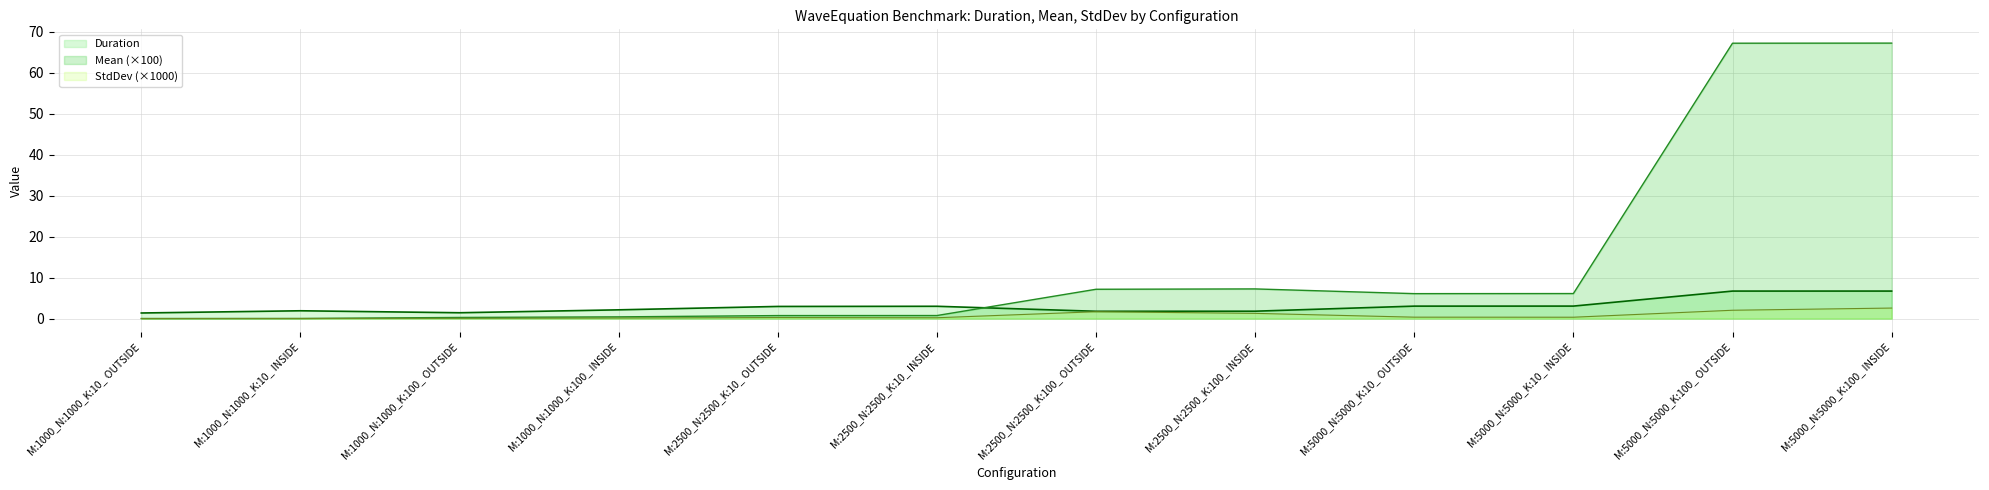

Reading left to right, what are all the values shown in this chart?

Duration: 1.4	1.9	1.4	2.1	3.0	3.0	1.8	1.8	3.1	3.1	6.7	6.7
Mean: 0.0	0.0	0.3	0.4	0.7	0.8	7.2	7.3	6.1	6.1	67.3	67.3
StdDev: 0.0	0.0	0.1	0.1	0.3	0.2	1.7	1.3	0.4	0.3	2.0	2.6